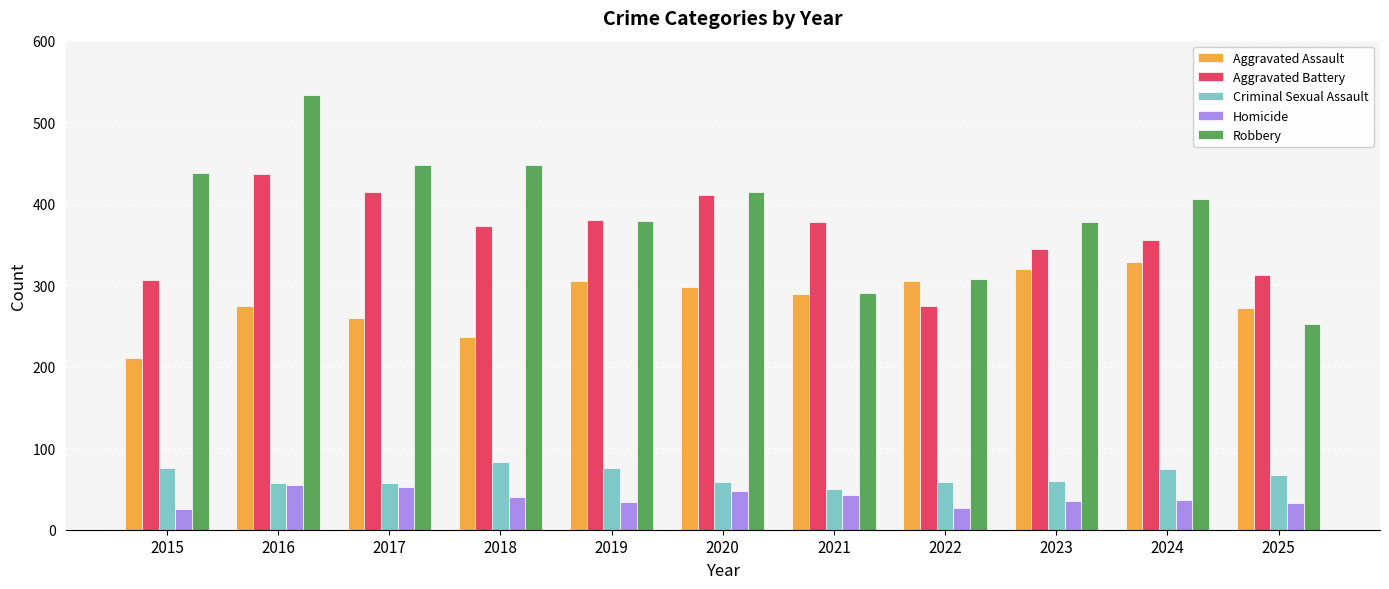

How many data points in Aggravated Assault are less than 289?

5